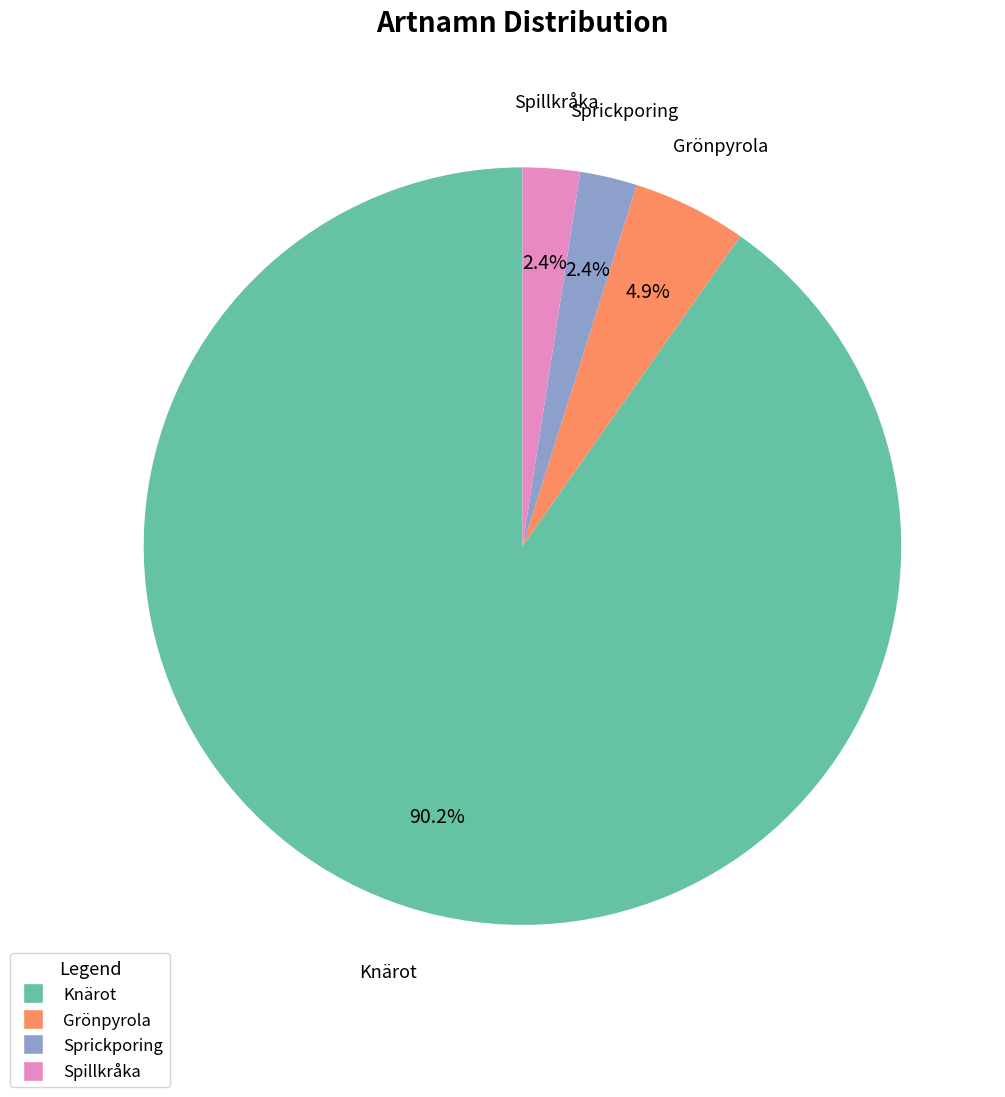

To the nearest percent, what is the combined percentage of Knärot and Spillkråka?

93%